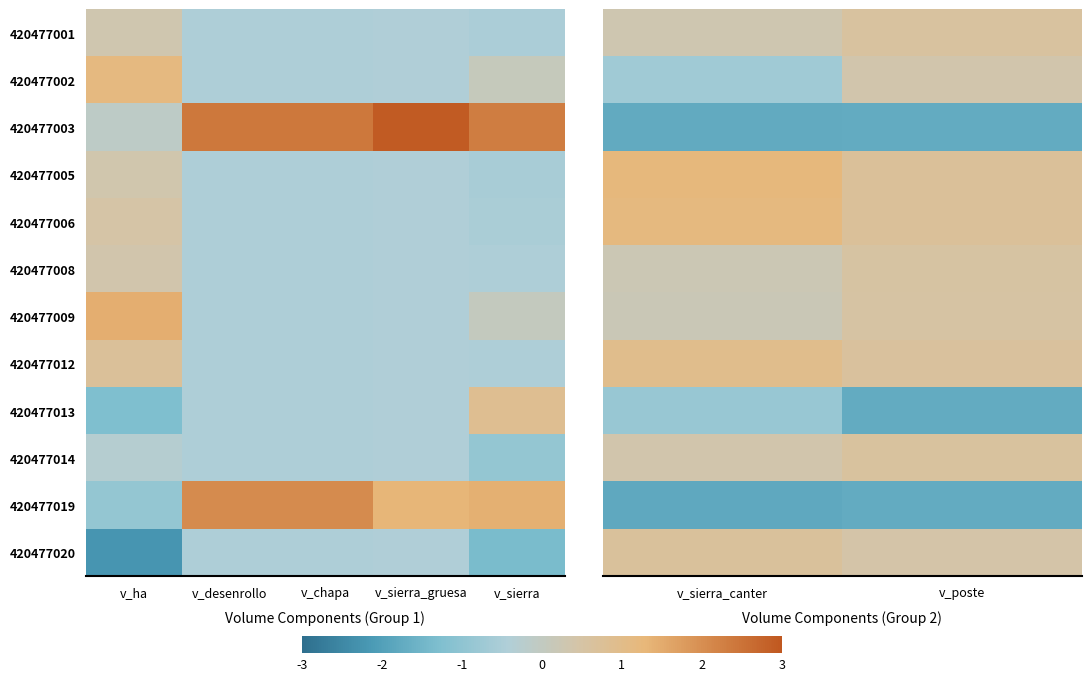

The value of 420477005 at v_poste is 0.4. True or false?

False